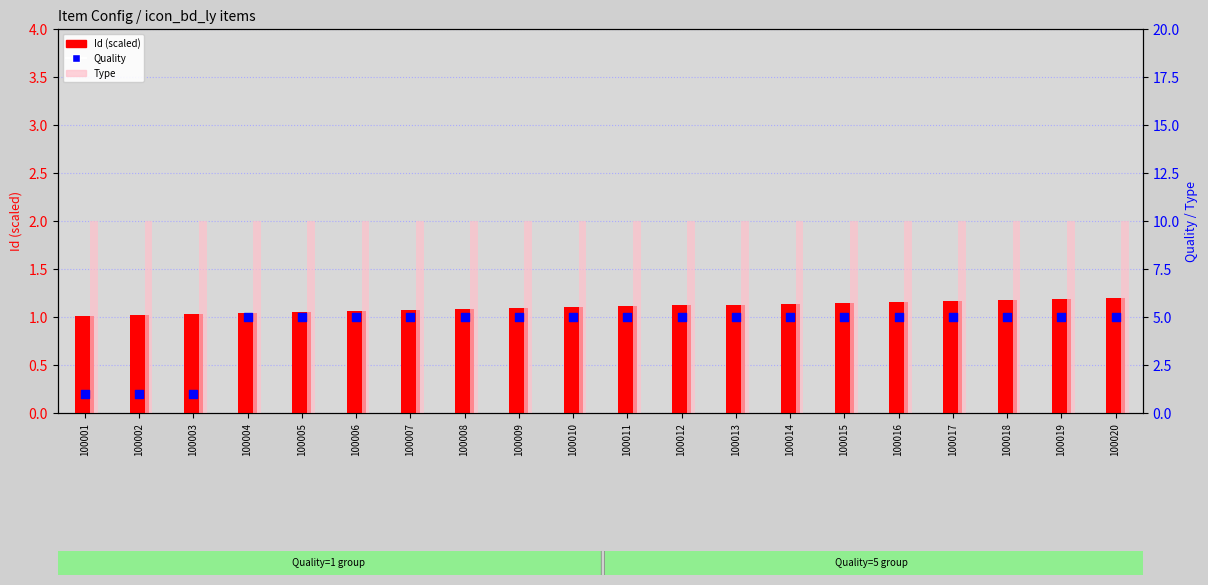

At which category is the sum across all series the highest?

100020